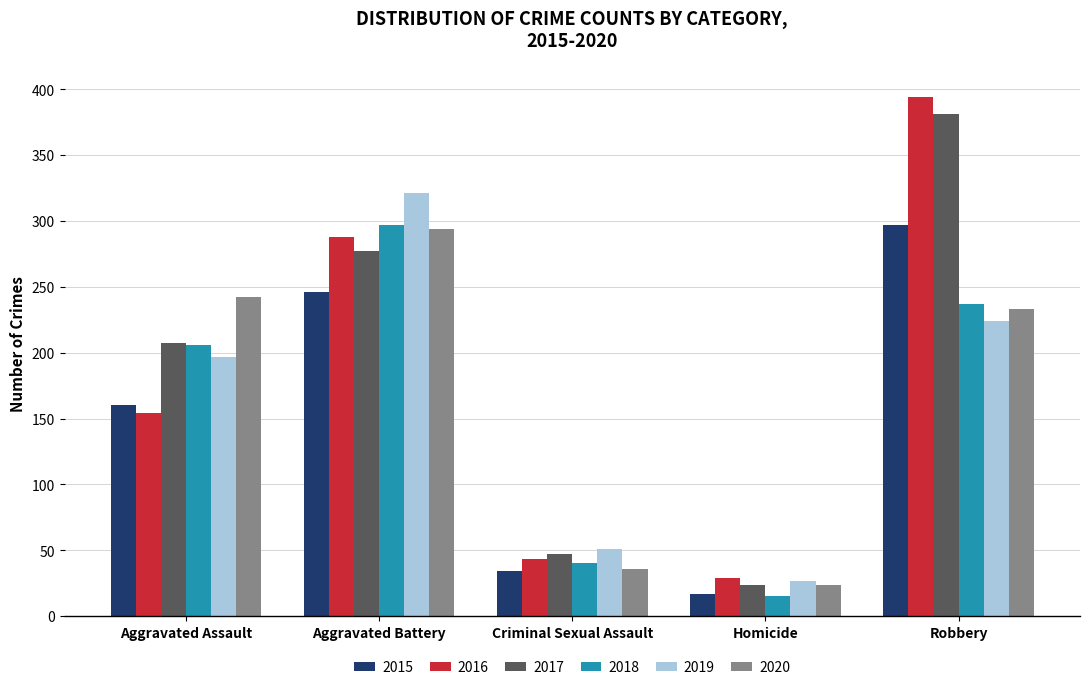

What is the value of the 2018 bar at the 5th from the left?

237